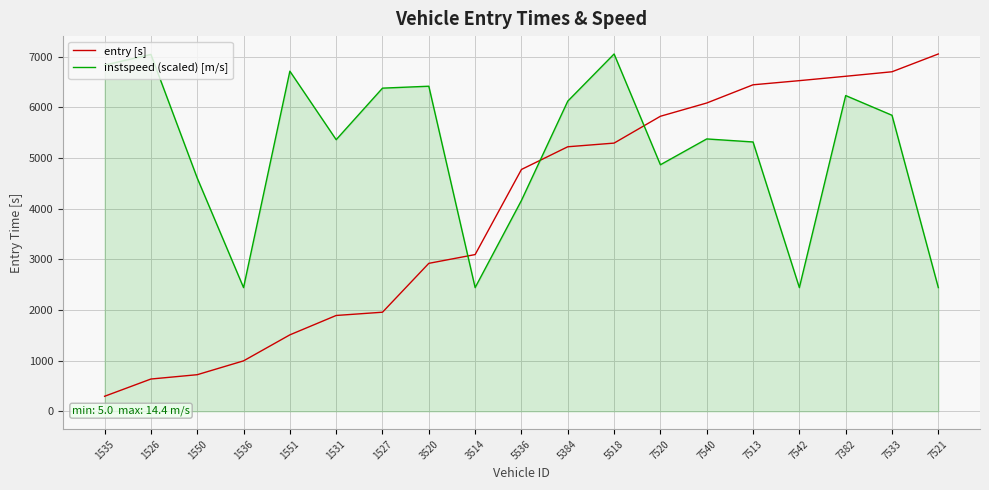

The value of entry [s] at 7382 is 6613.2. True or false?

True